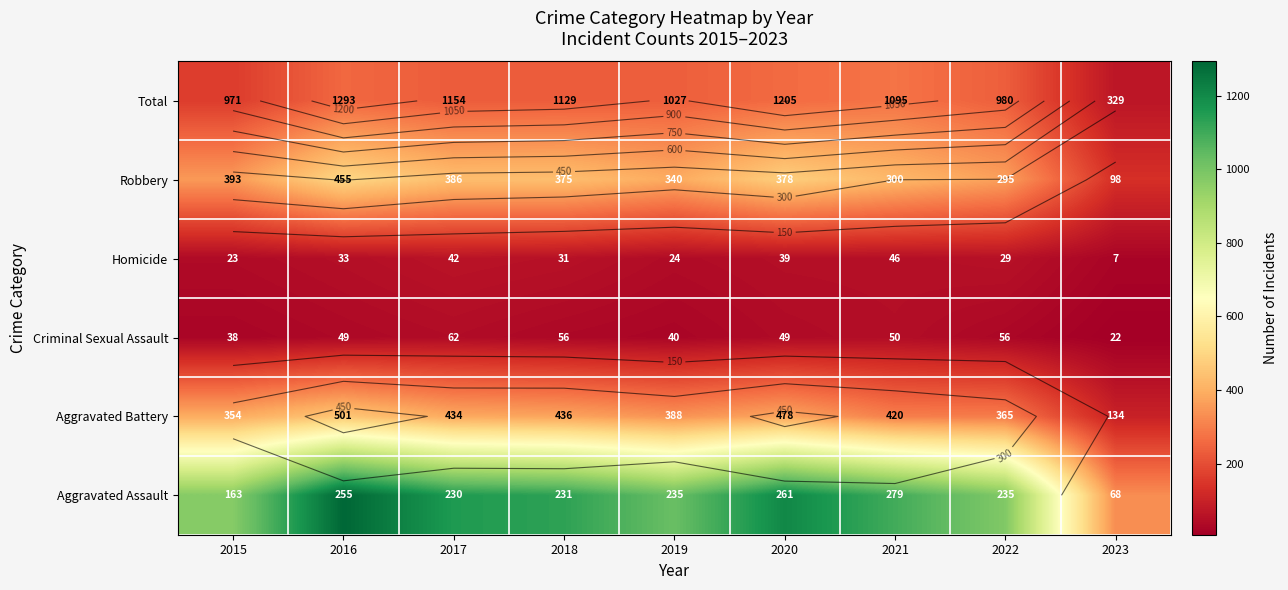

What is the smallest value displayed?

7